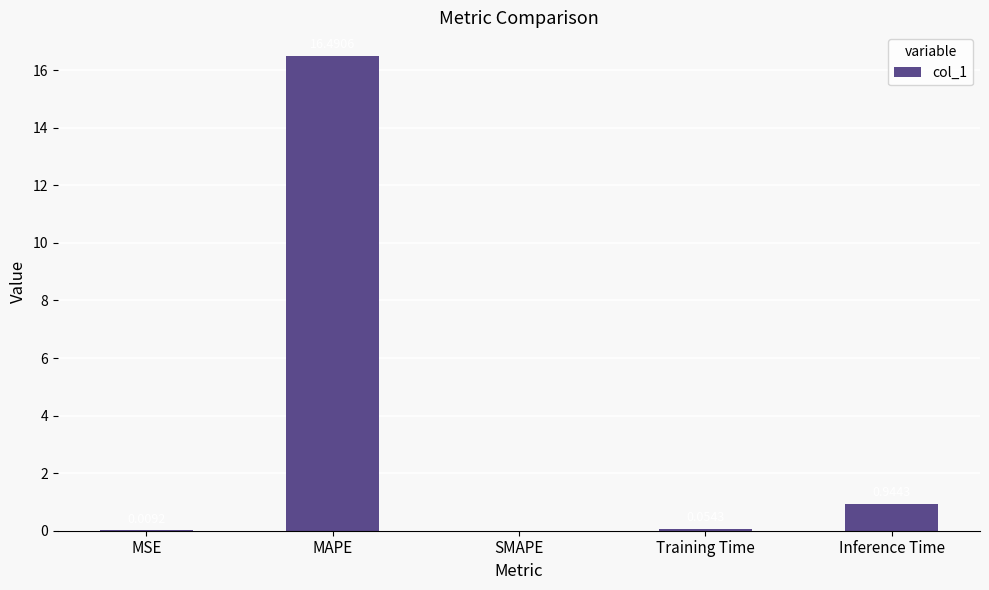

What is the change in value from MSE to MAPE?

+16.5